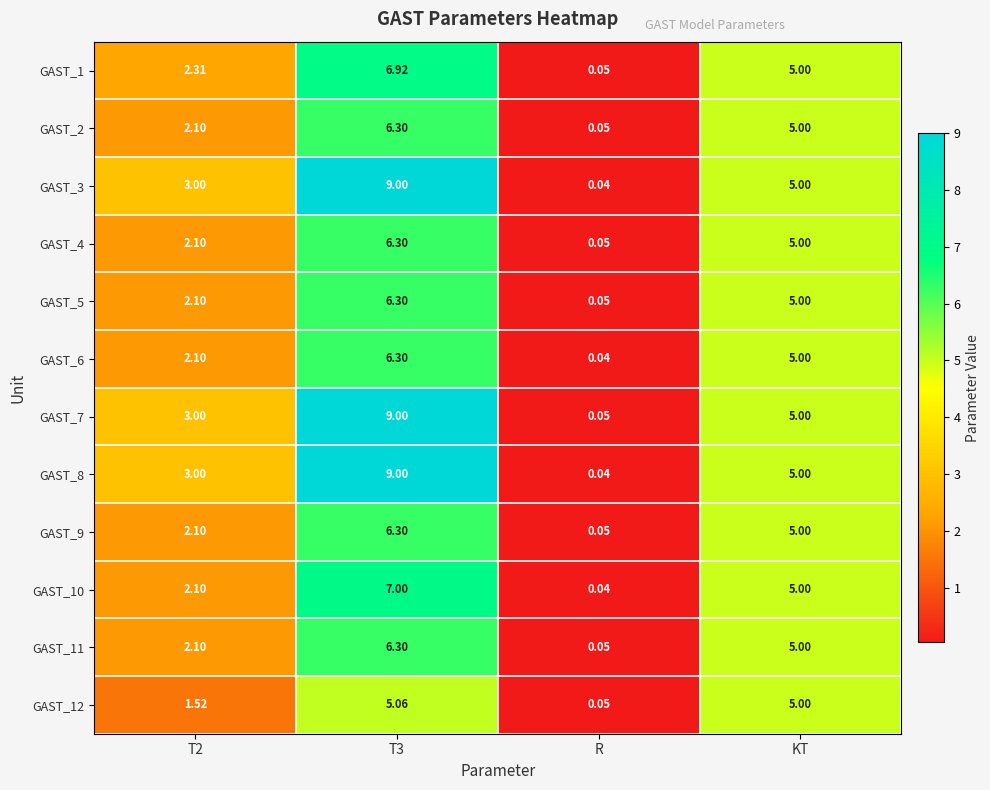

Count the number of categories in the chart.

4